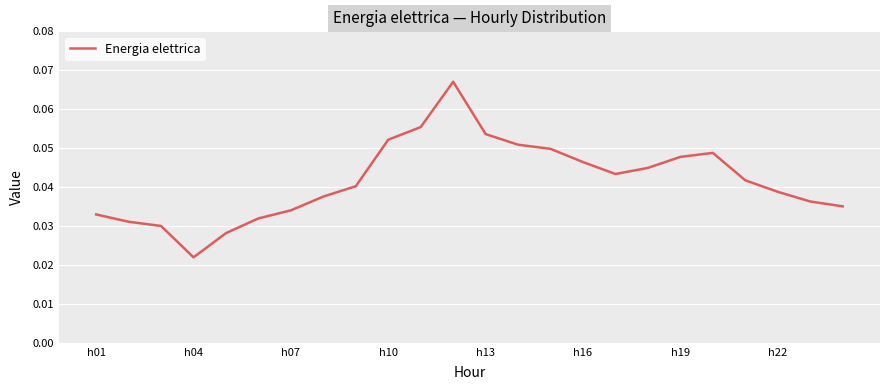

Between h04 and h10, which is larger?

h10